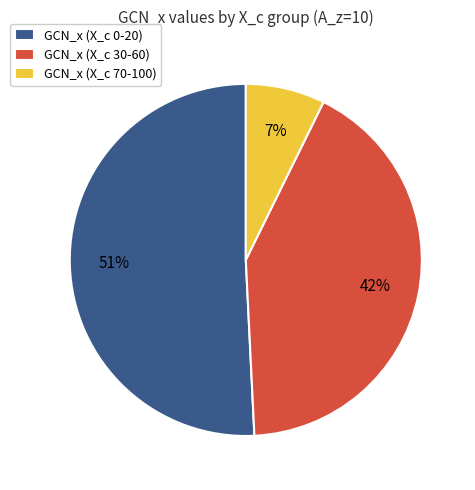

To the nearest percent, what portion does GCN_x (X_c 70-100) represent?

7%